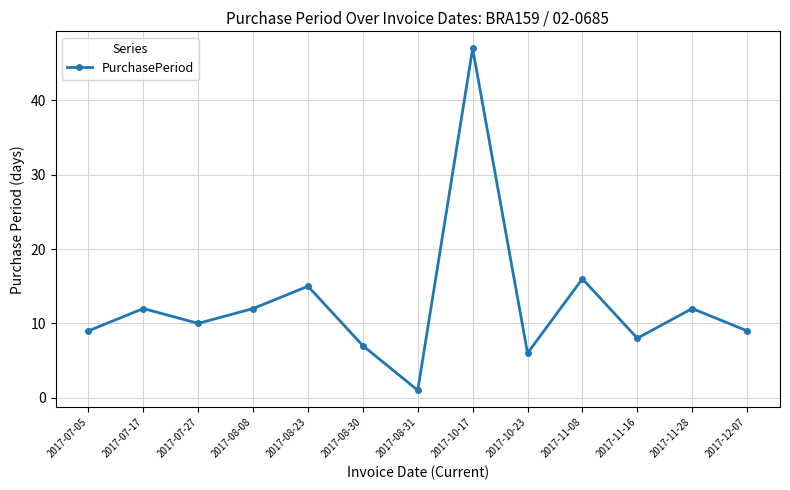

What position from the right is 2017-07-27?

11